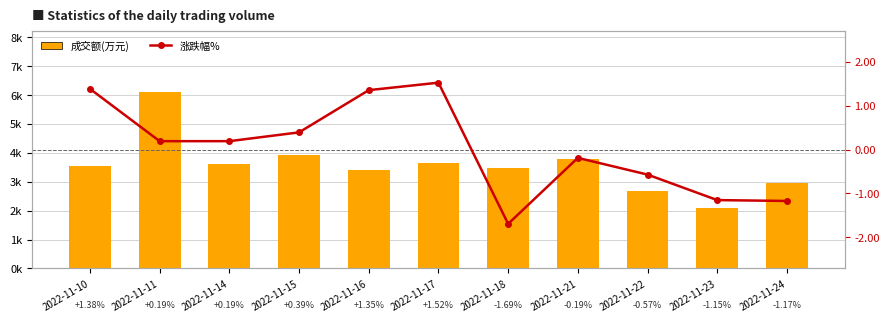

How many data points in 成交额(万元) are less than 3560?

5